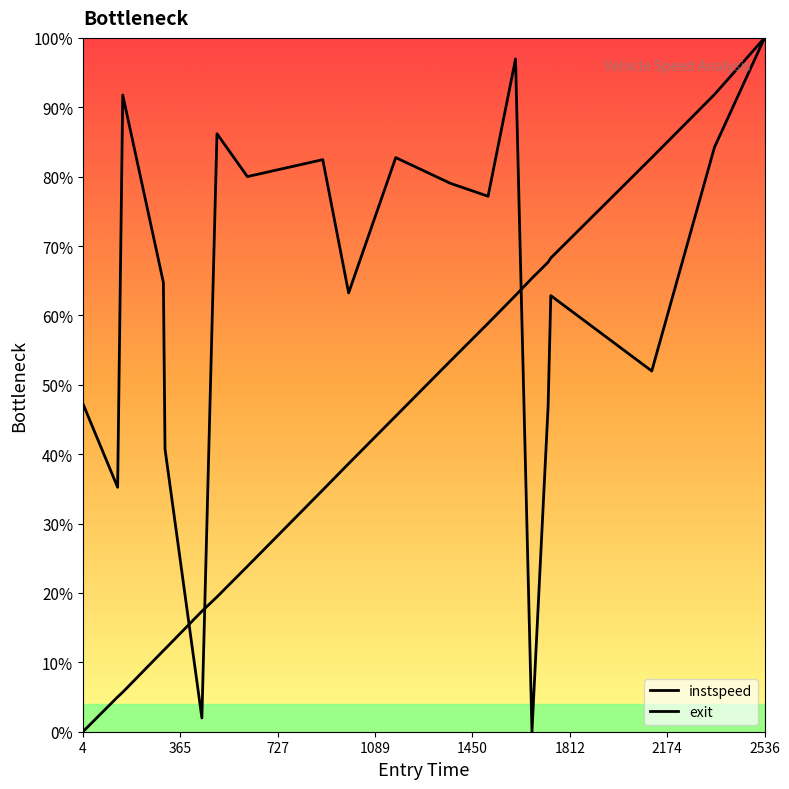

What is the difference between the second highest and minimum values in the instspeed series?

97.0